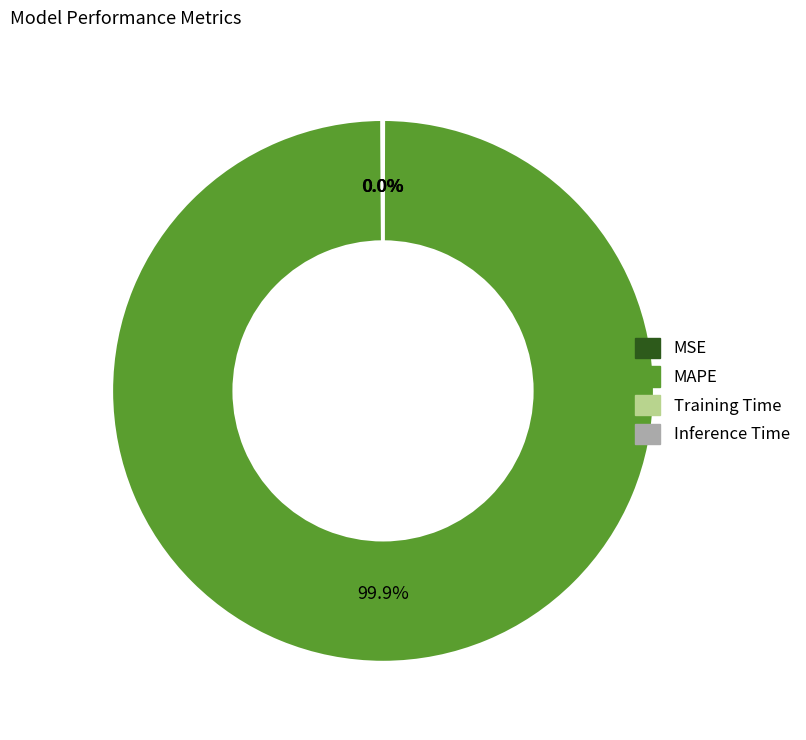

To the nearest percent, what is the difference between the largest and smallest slice percentages?

100%